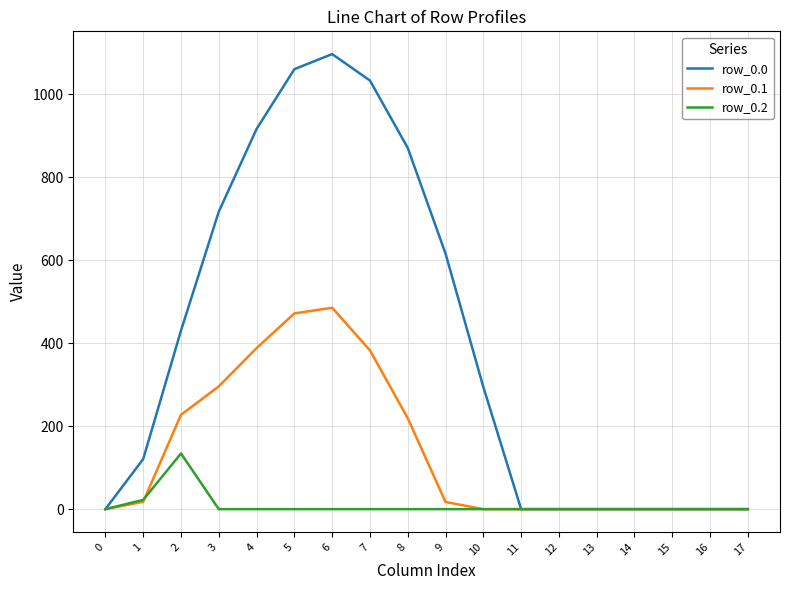

Rank the series by their maximum value, from highest to lowest.

row_0.0, row_0.1, row_0.2